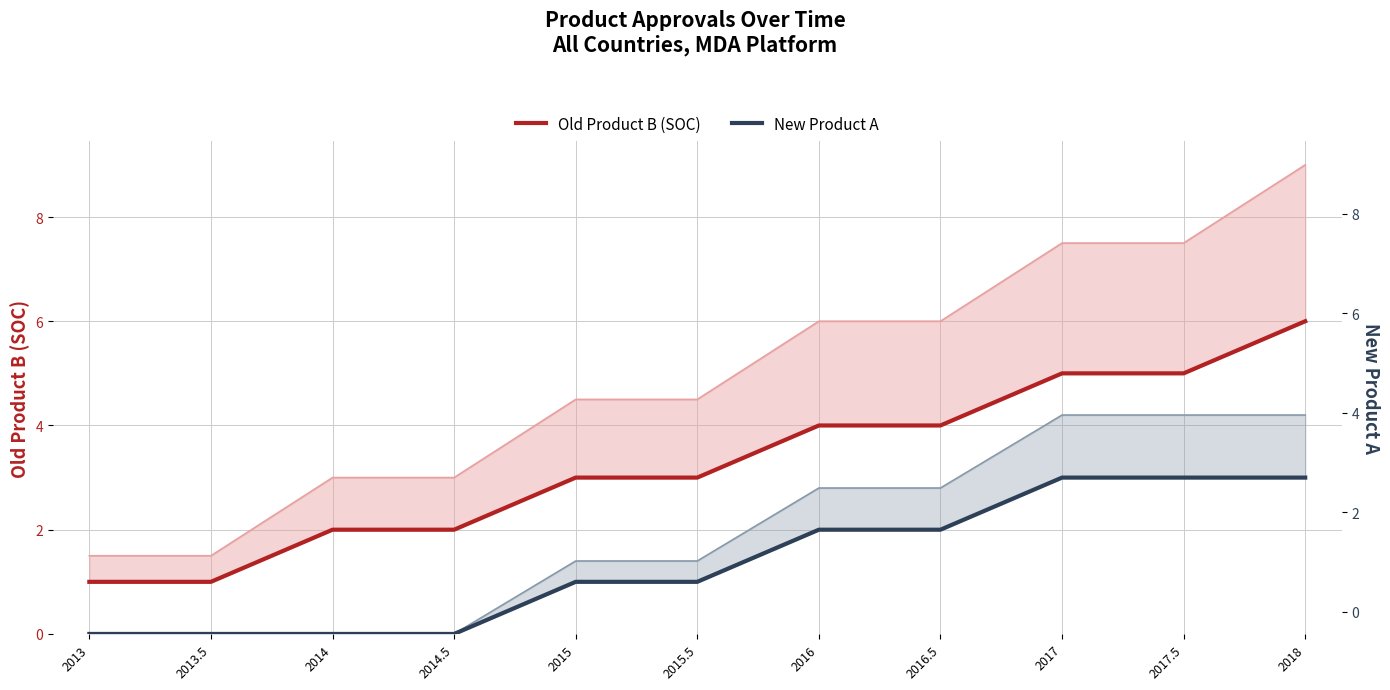

True or false: Old Product B (SOC) and New Product A cross at least once.

False